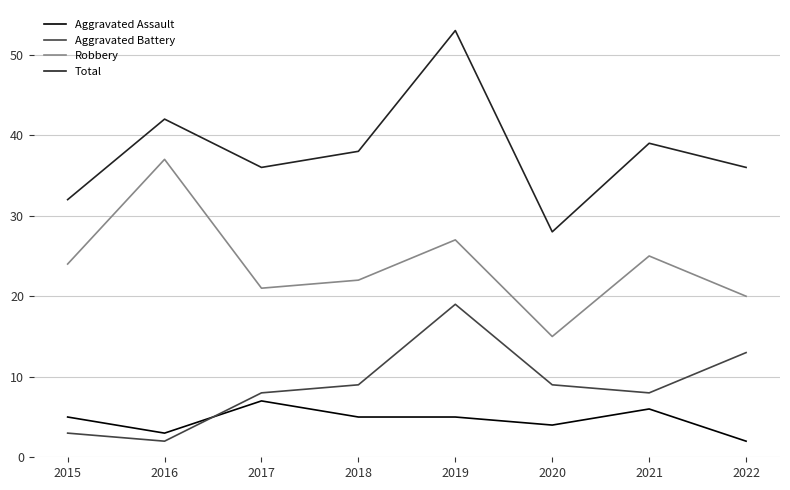

Which series has the largest range (max minus min)?

Total